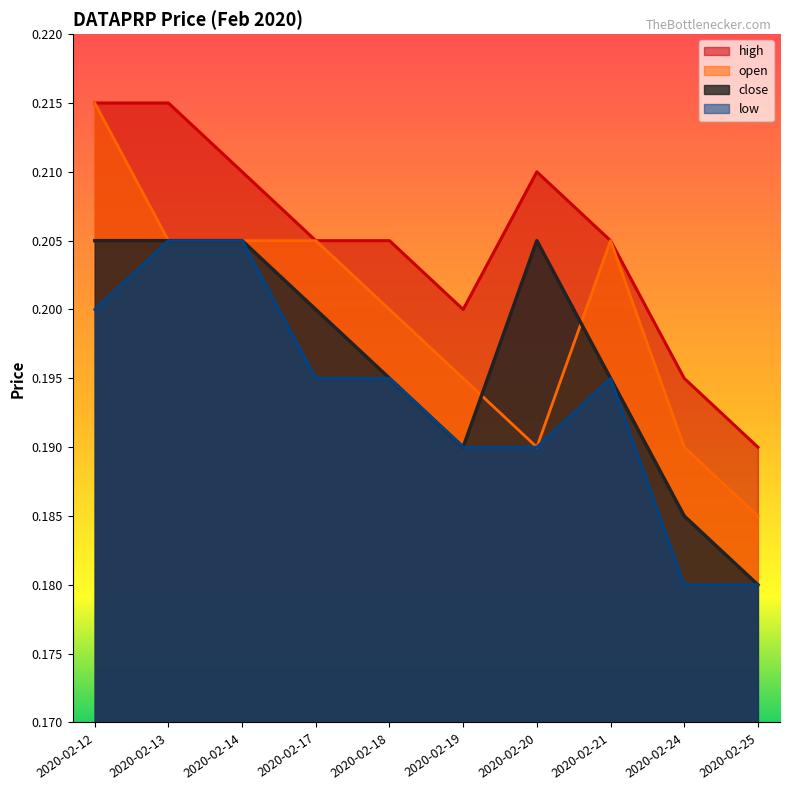

What value does the open series have at 2020-02-13?

0.2